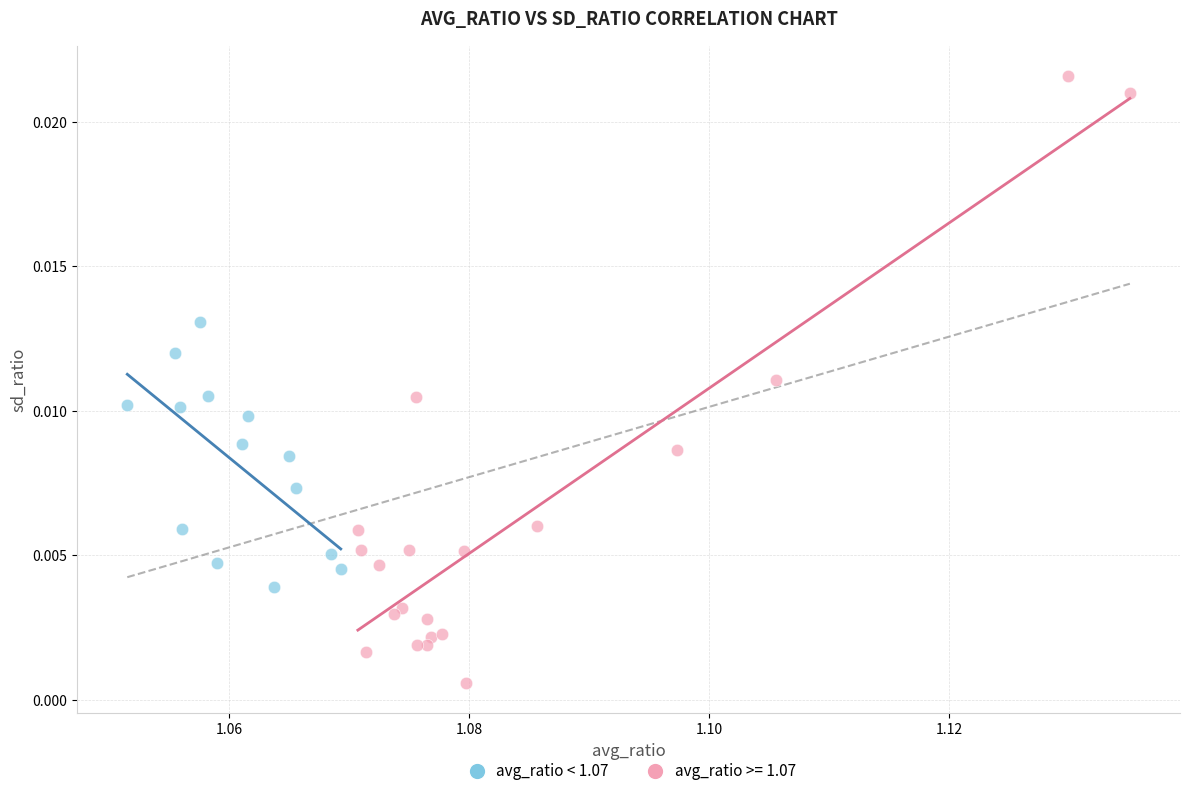

Which series contains the highest Y value?

avg_ratio >= 1.07